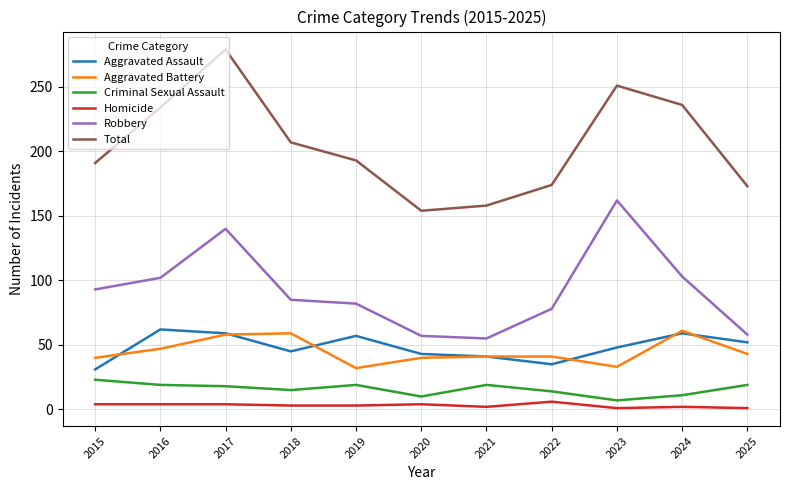

What is the sum of all Aggravated Assault values?

532